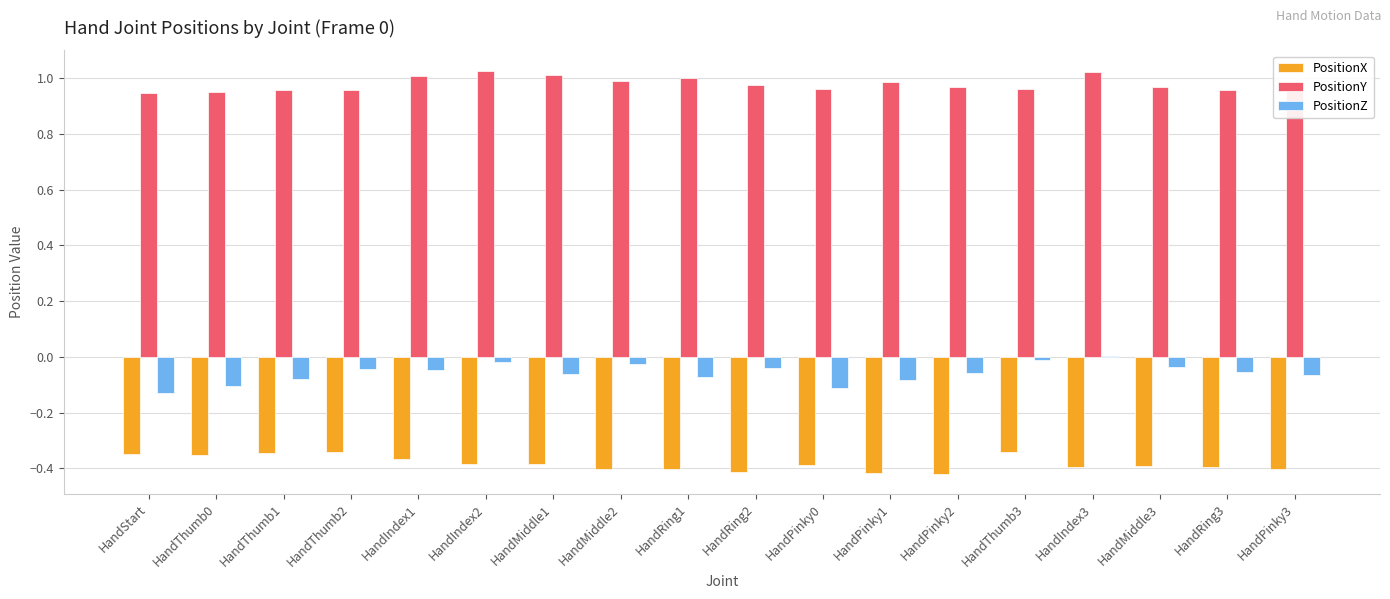

What is the sum of all PositionX values?

-6.9